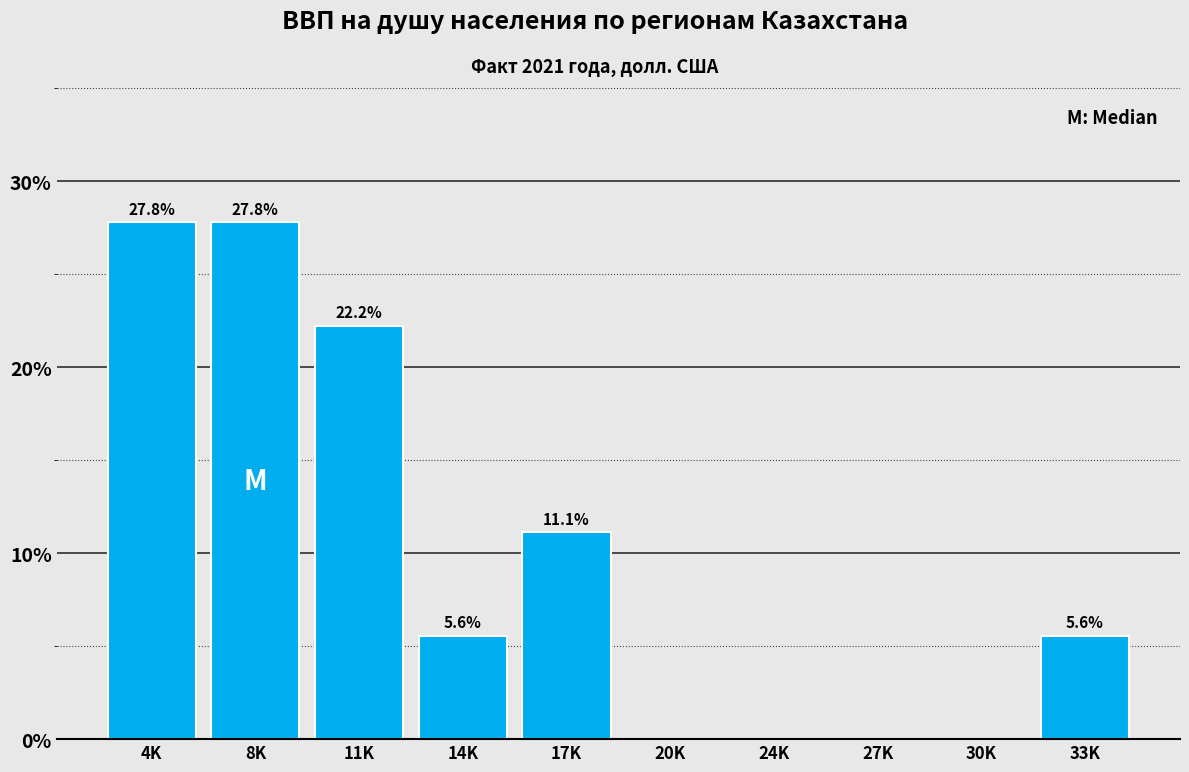

Reading left to right, what are all the values shown in this chart?

4K=27.8	8K=27.8	11K=22.2	14K=5.6	17K=11.1	20K=0.0	24K=0.0	27K=0.0	30K=0.0	33K=5.6